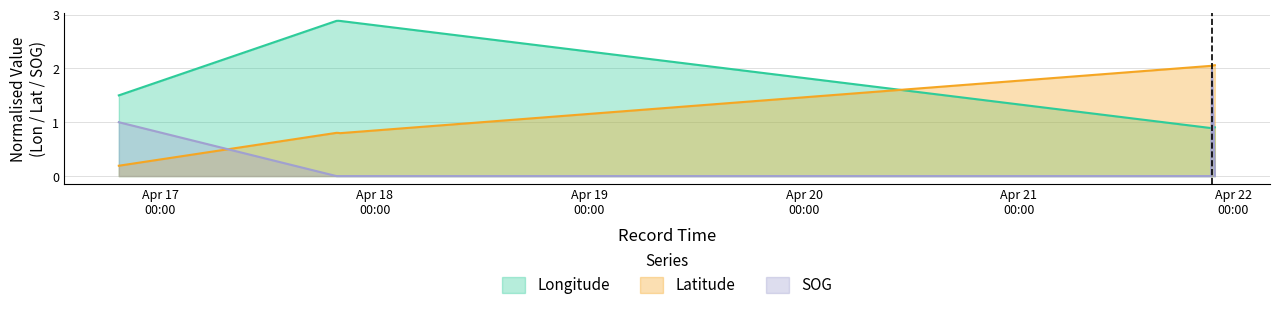

What value does the Latitude series have at 2024-04-16 19:23:47?

0.2